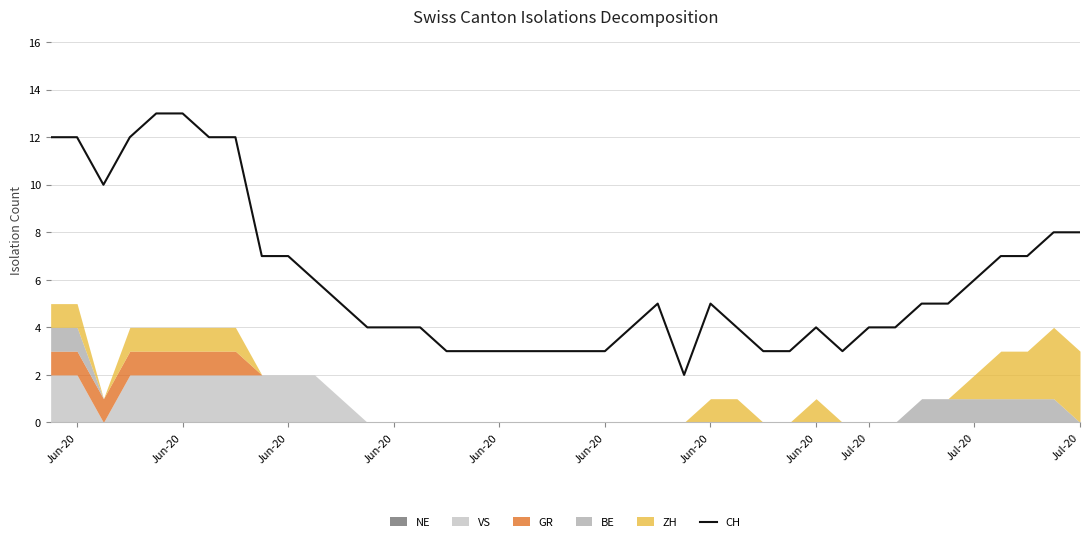

How many categories are shown in the chart?

40